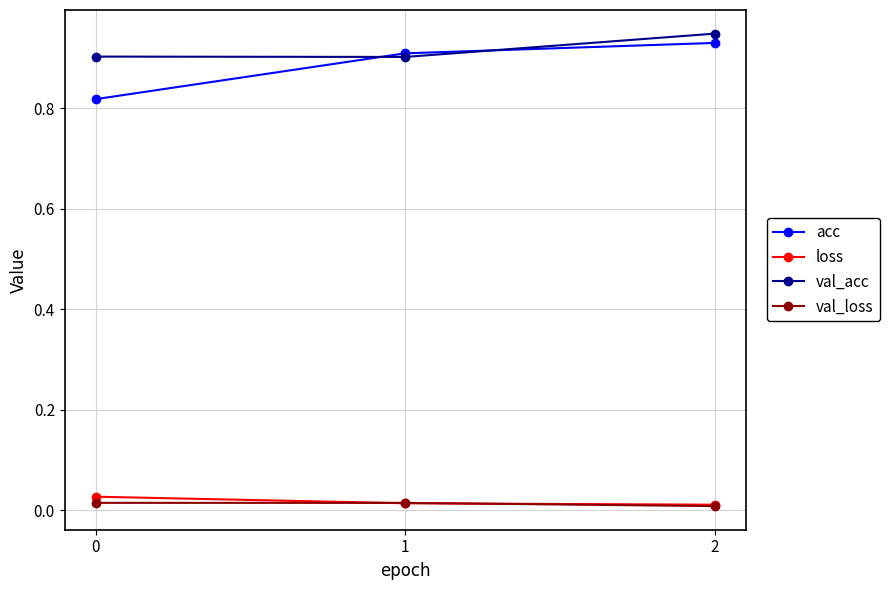

Which series has the widest spread of values?

acc